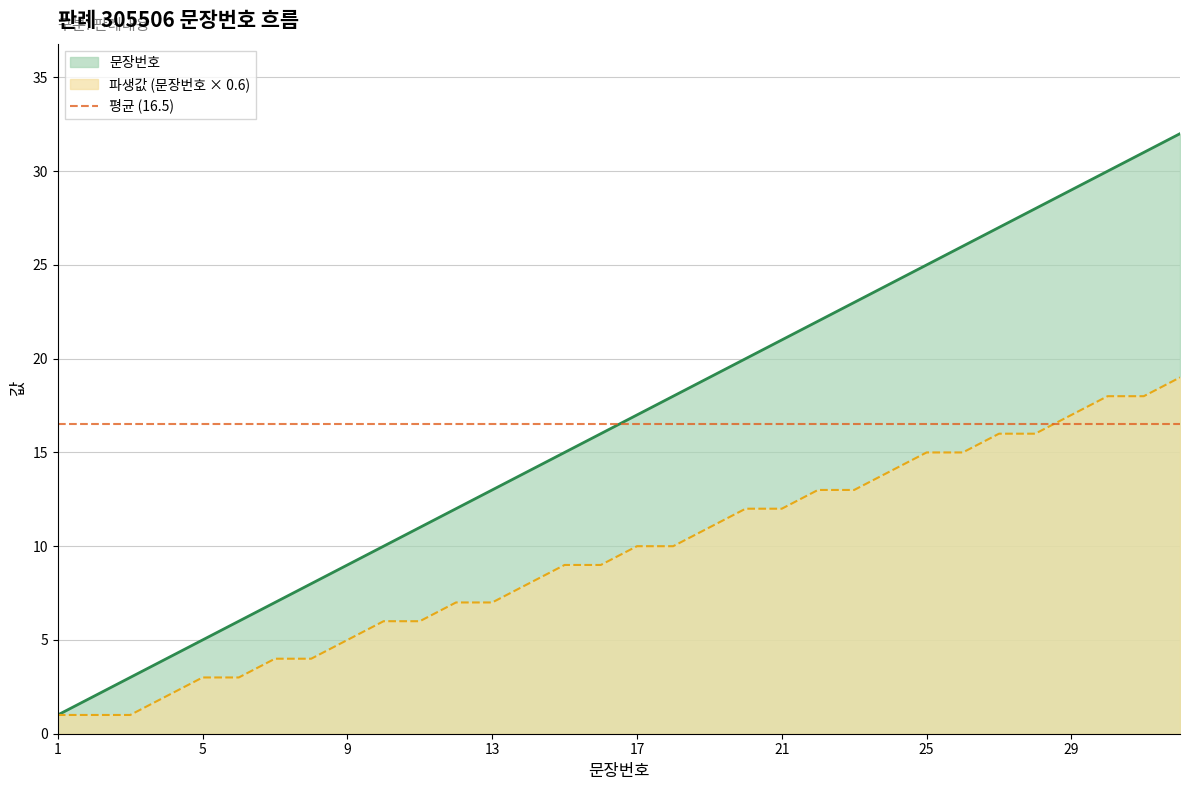

Reading right to left, what are all the values shown in this chart?

32	31	30	29	28	27	26	25	24	23	22	21	20	19	18	17	16	15	14	13	12	11	10	9	8	7	6	5	4	3	2	1